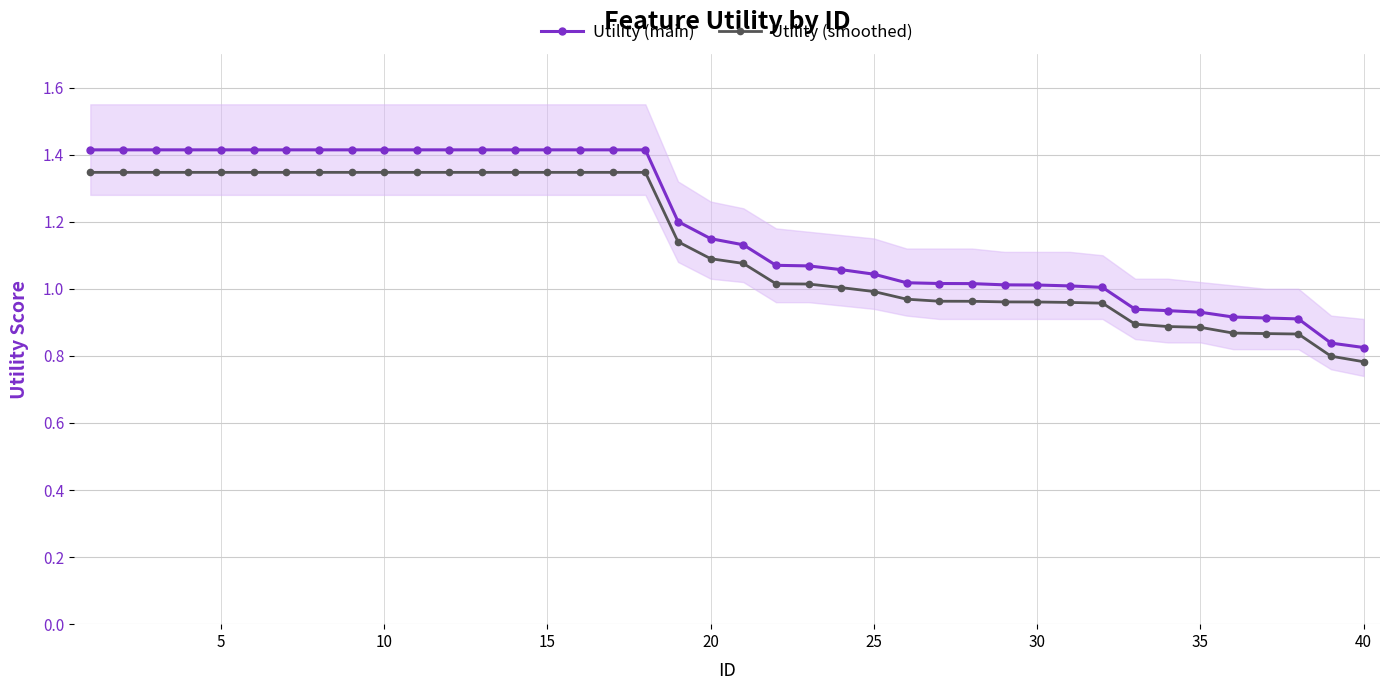

True or false: Utility (main) has a value of 1.0 at 30.

True